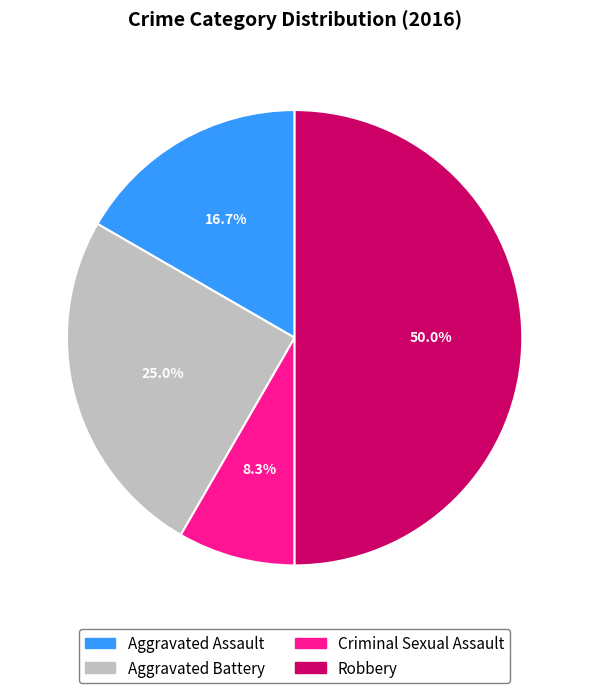

The Aggravated Battery slice represents 40% of the pie. True or false?

False